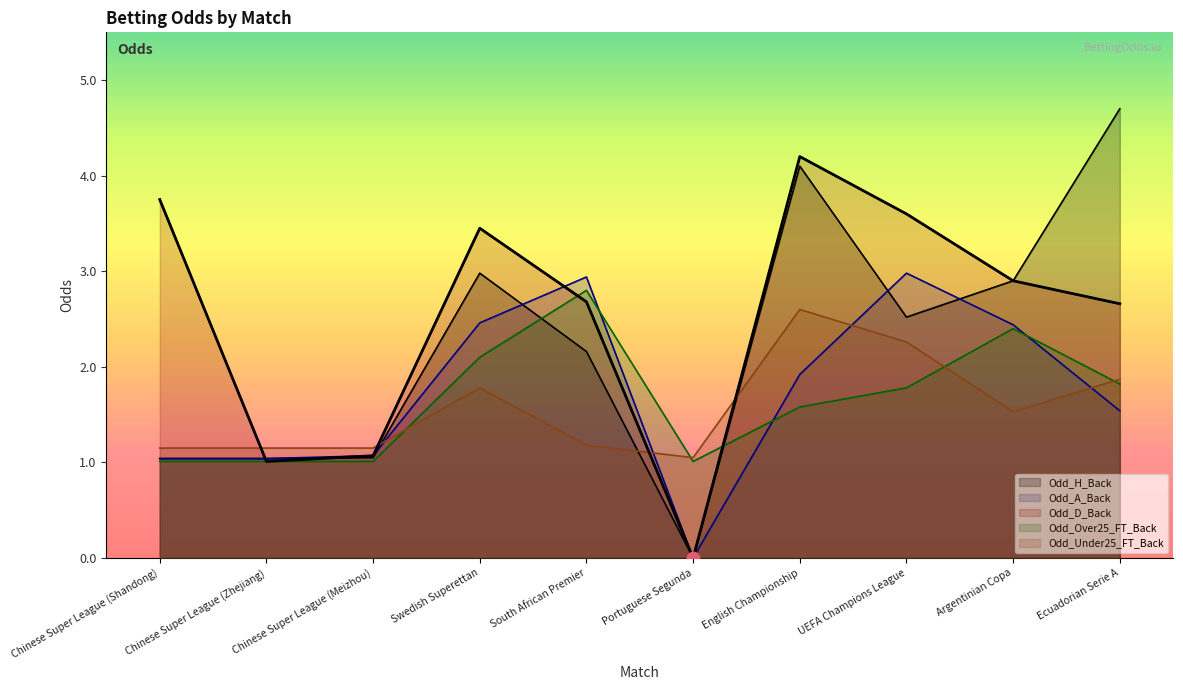

What value does the Odd_D_Back series have at UEFA Champions League?

3.6